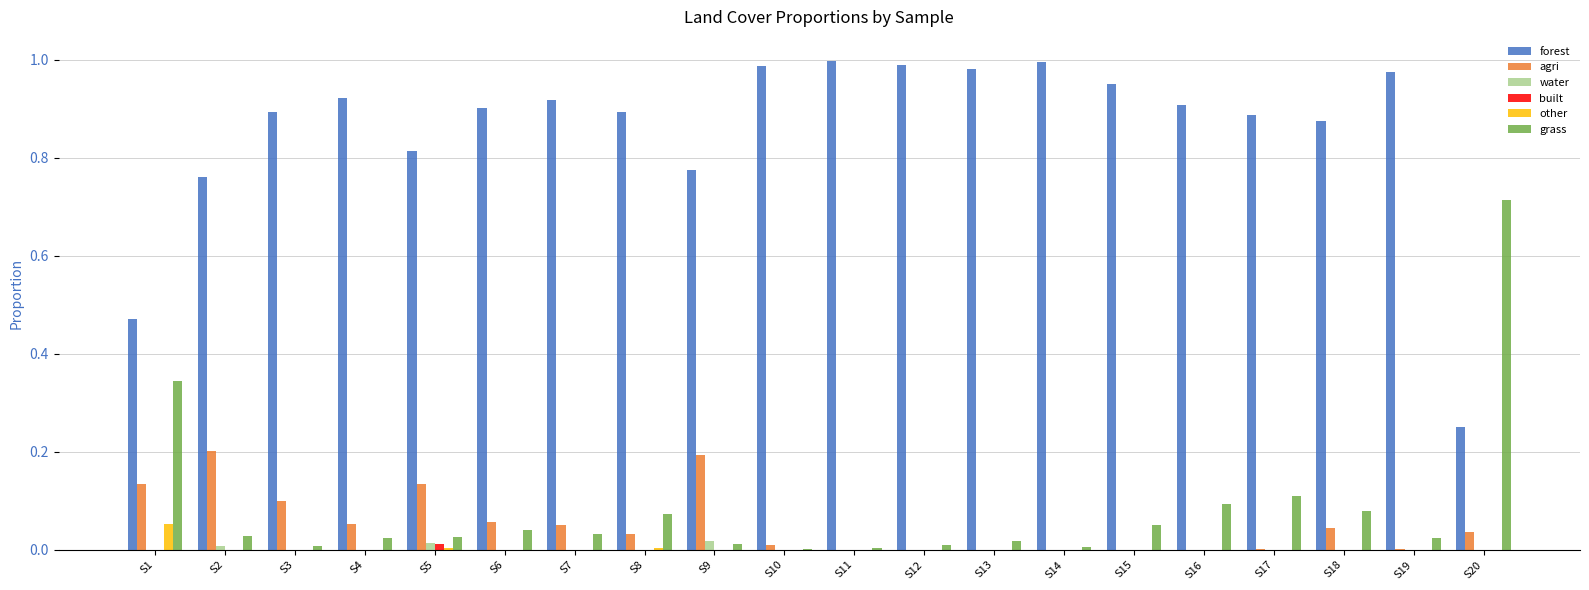

The grass series shows 0.0 at S6. True or false?

True